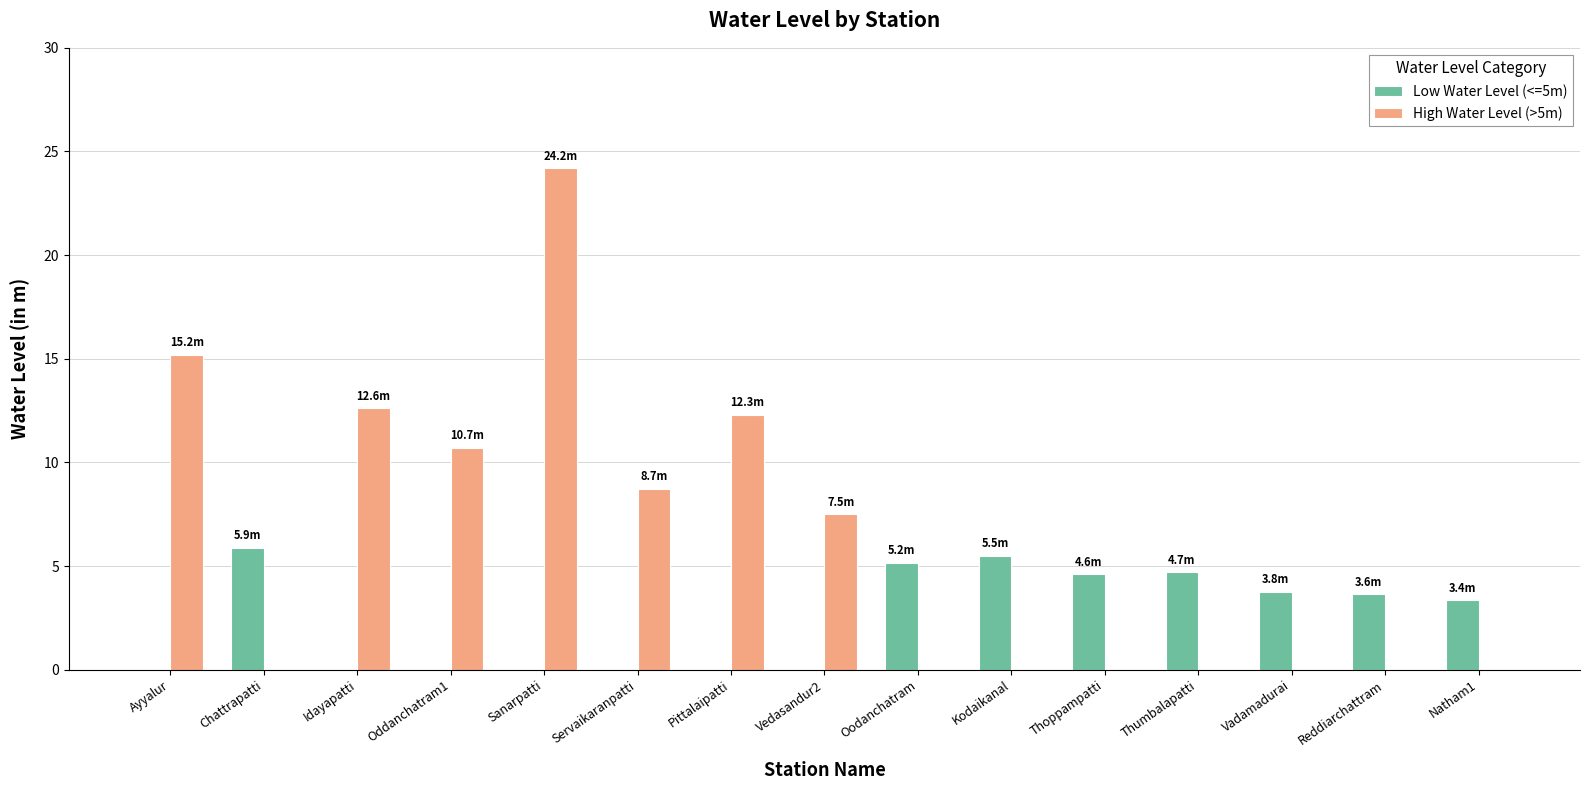

What is the total value across all series at Vadamadurai?

3.8